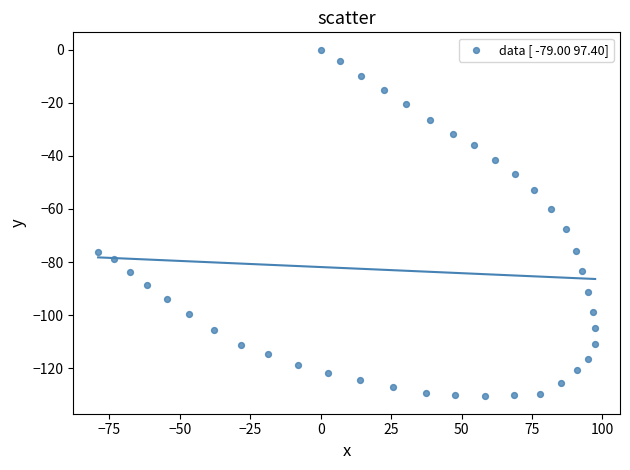

What is the range of Y values (max minus min)?

130.6